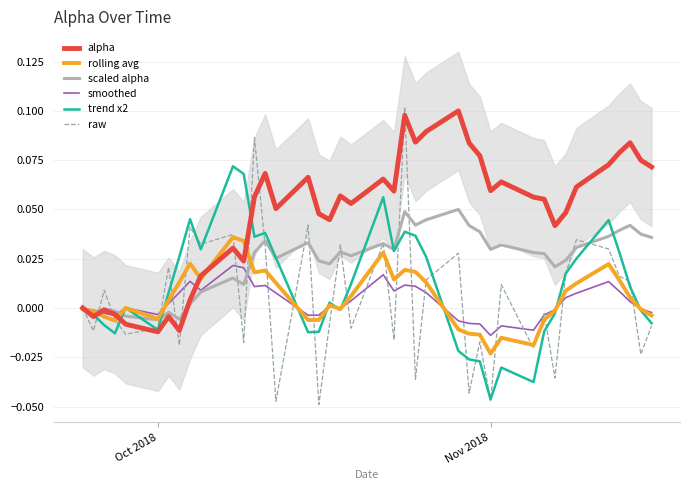

How many values in the alpha series exceed 0?

32